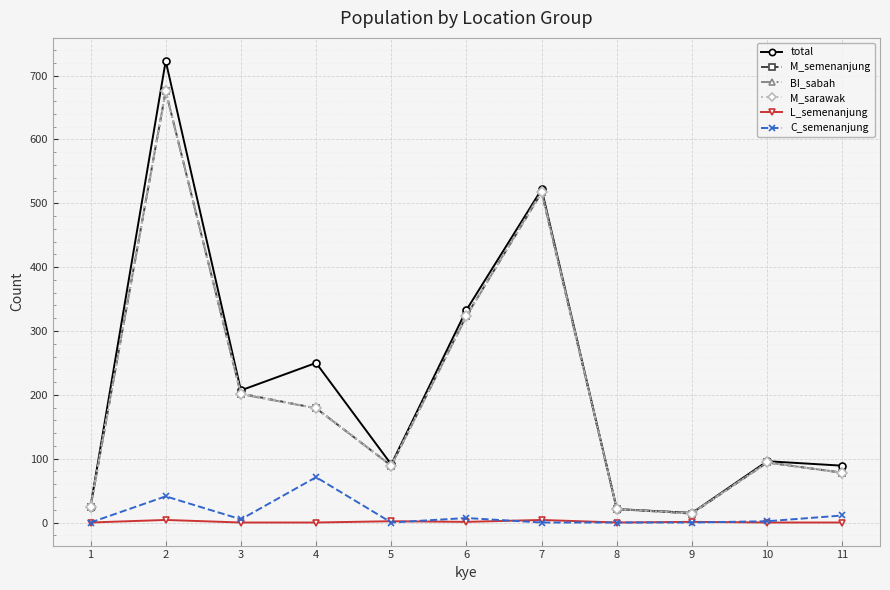

Does the chart have visible grid lines?

Yes